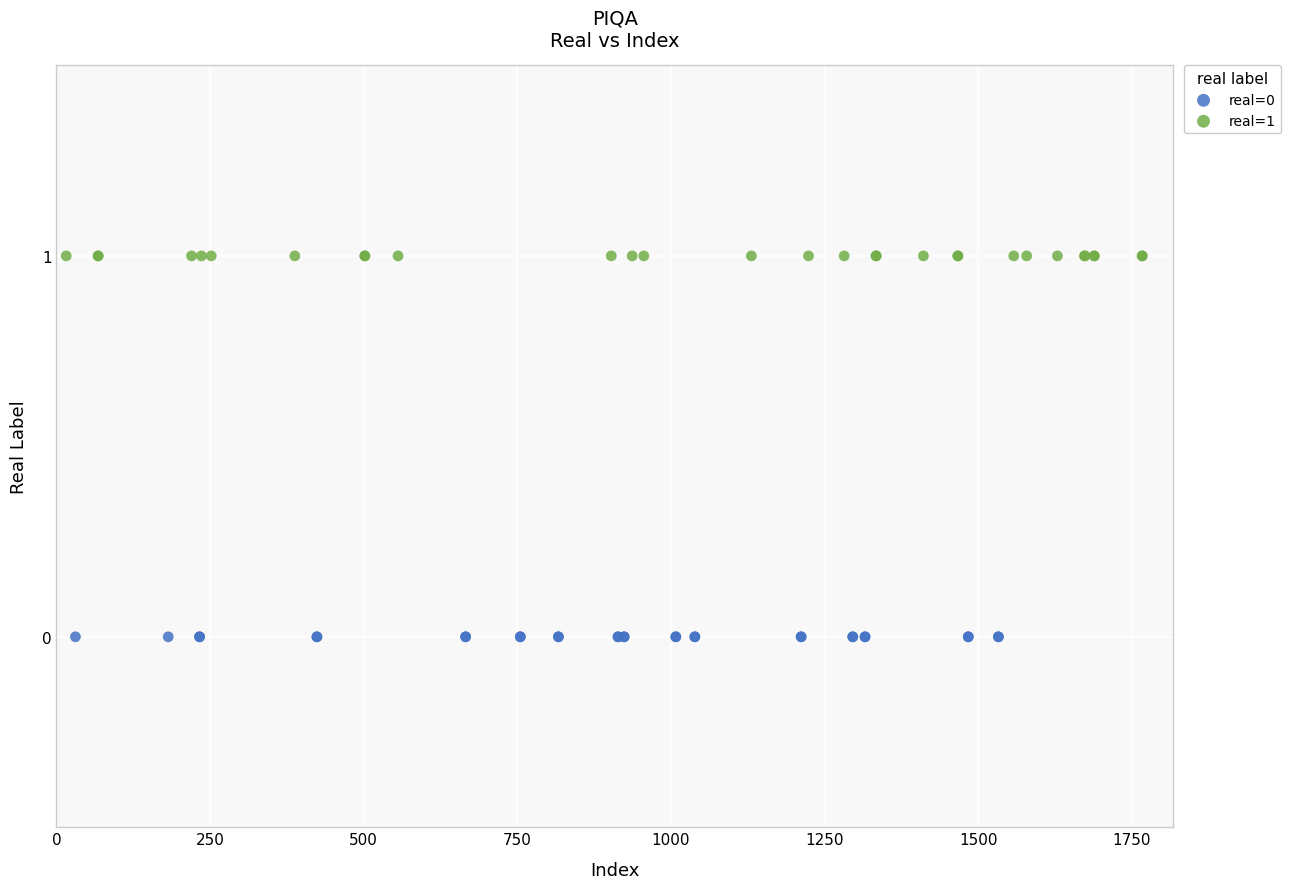

Which series reaches the maximum Y coordinate?

real=1